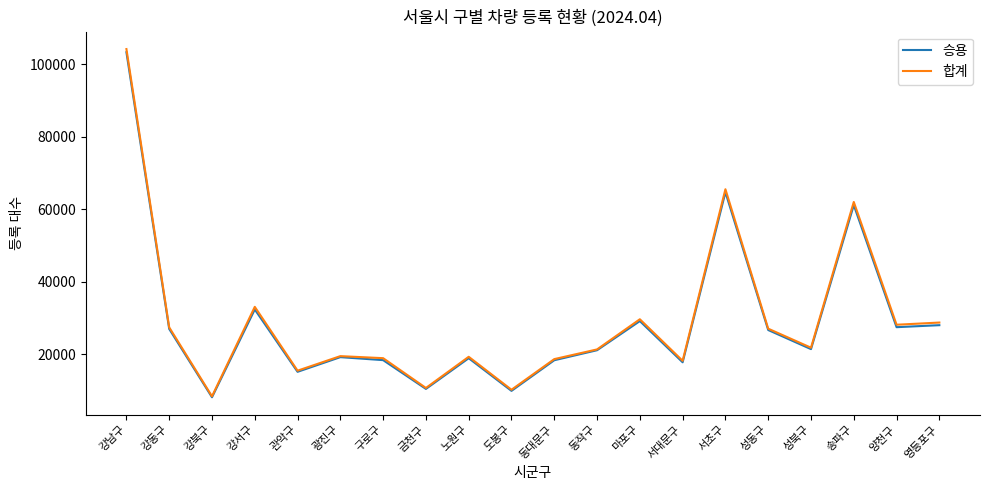

Which series changed the most between 강서구 and 노원구?

합계